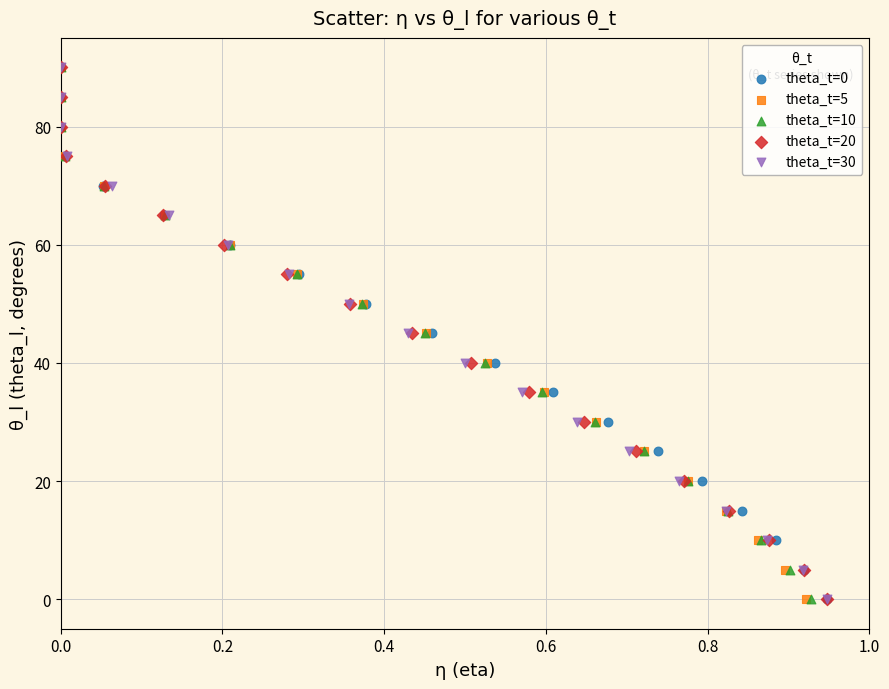

What are all the series names shown in the legend?

theta_t=0, theta_t=5, theta_t=10, theta_t=20, theta_t=30